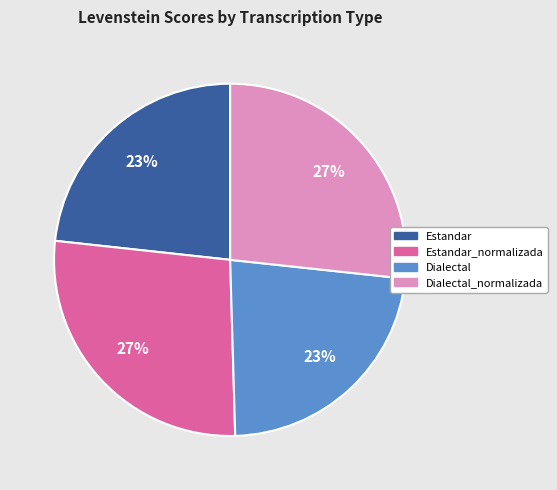

To the nearest percent, what is the difference between the largest and smallest slice percentages?

4%